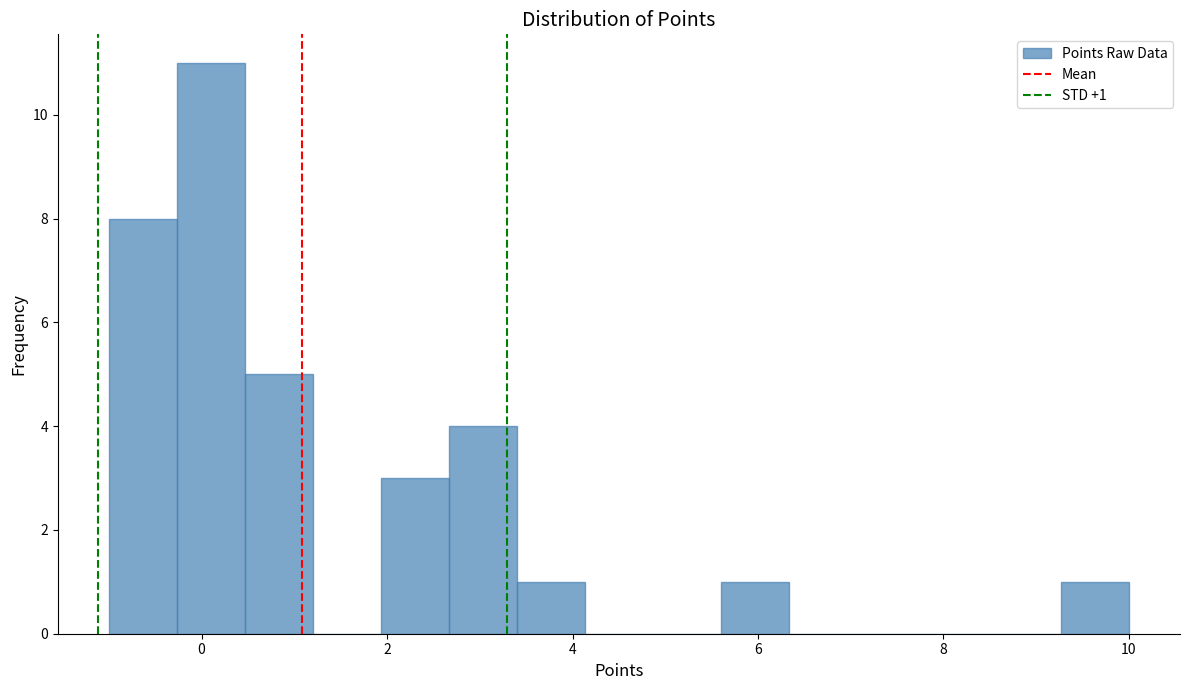

Around what value on the x-axis is the tallest bar? Give the approximate position of its centre, as read against the axis.

0.2